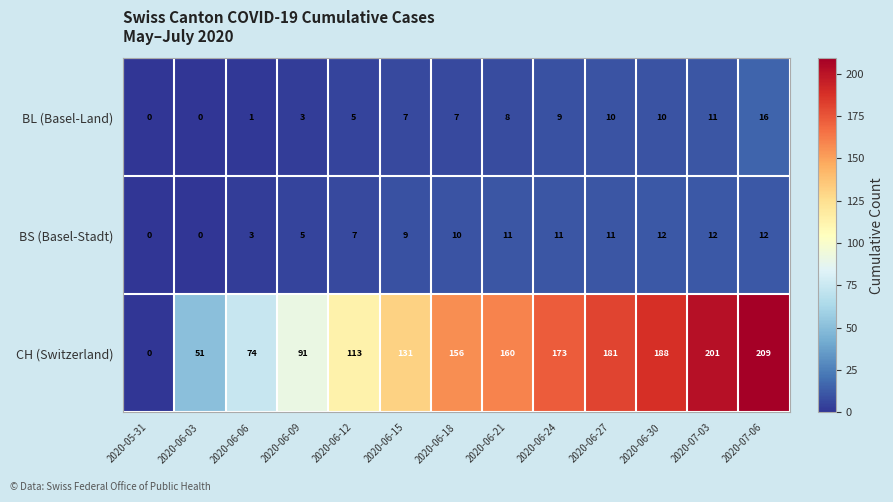

Is it true that CH (Switzerland) equals 20 at 2020-06-09?

False